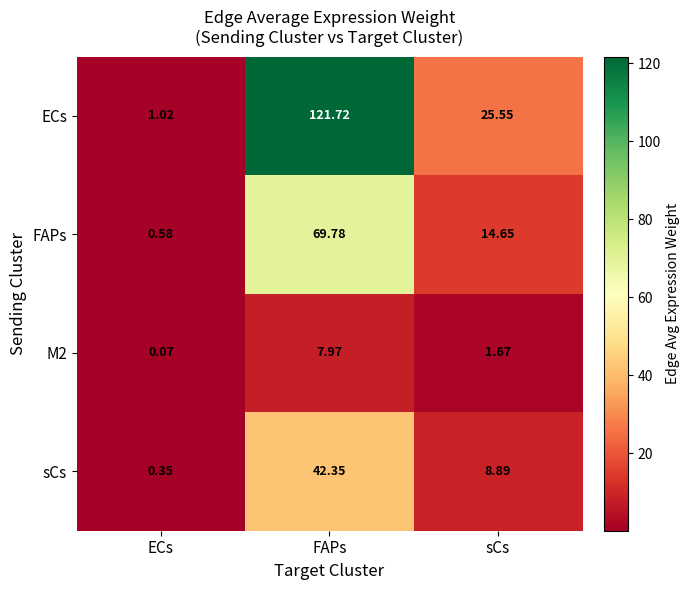

Rank the series at FAPs from highest to lowest value.

ECs, FAPs, sCs, M2